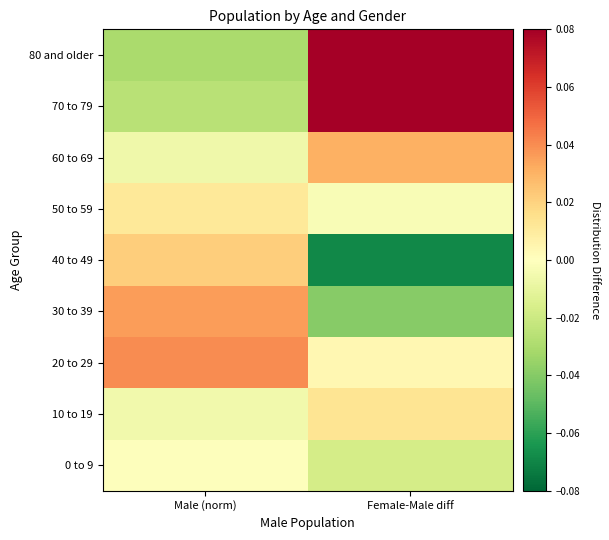

What is the smallest value displayed?

-0.1